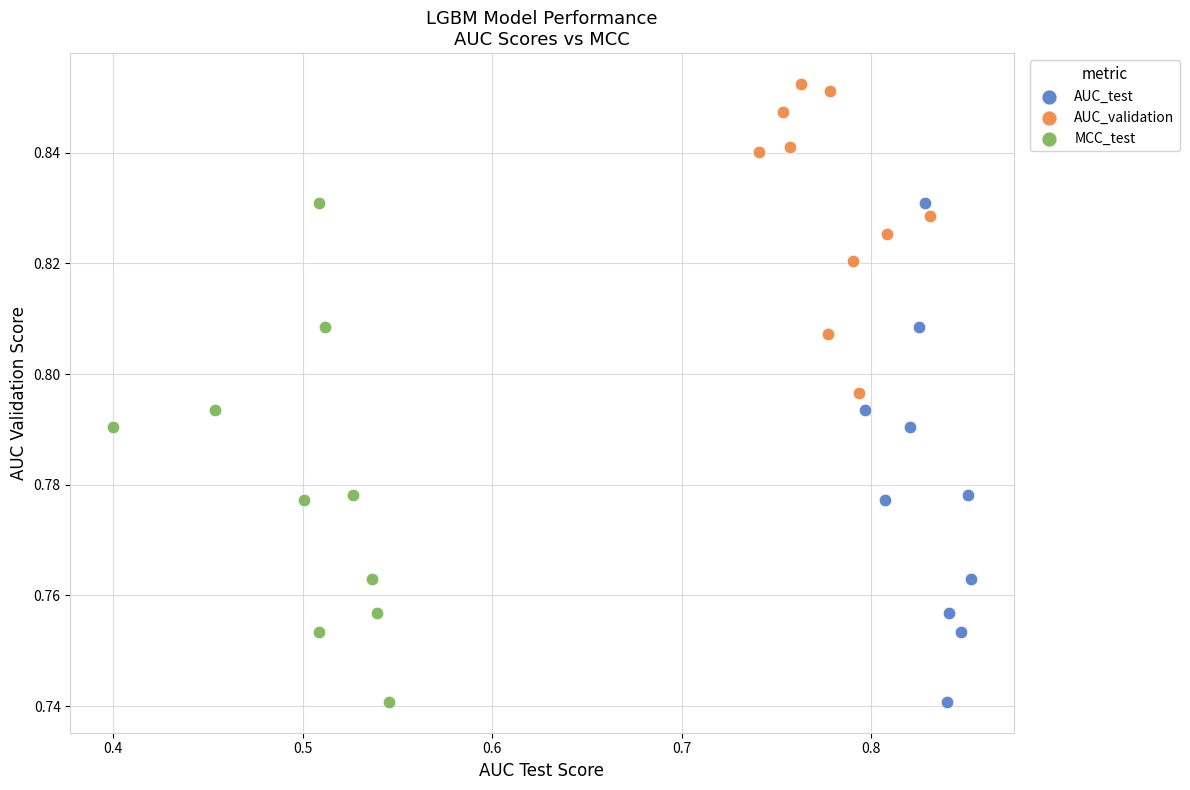

Which series contains the highest Y value?

AUC_validation